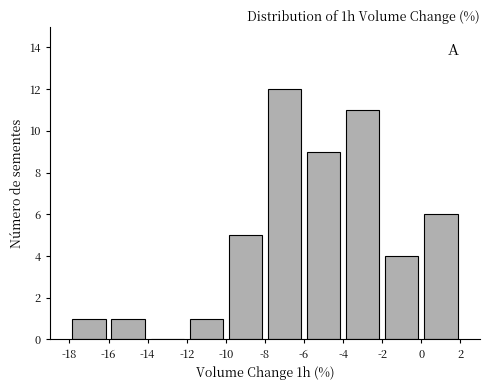

How tall is the bar that spans -4 to -2 on the x-axis? The values are not printed on the chart, so give them approximately, as read against the axis.

11